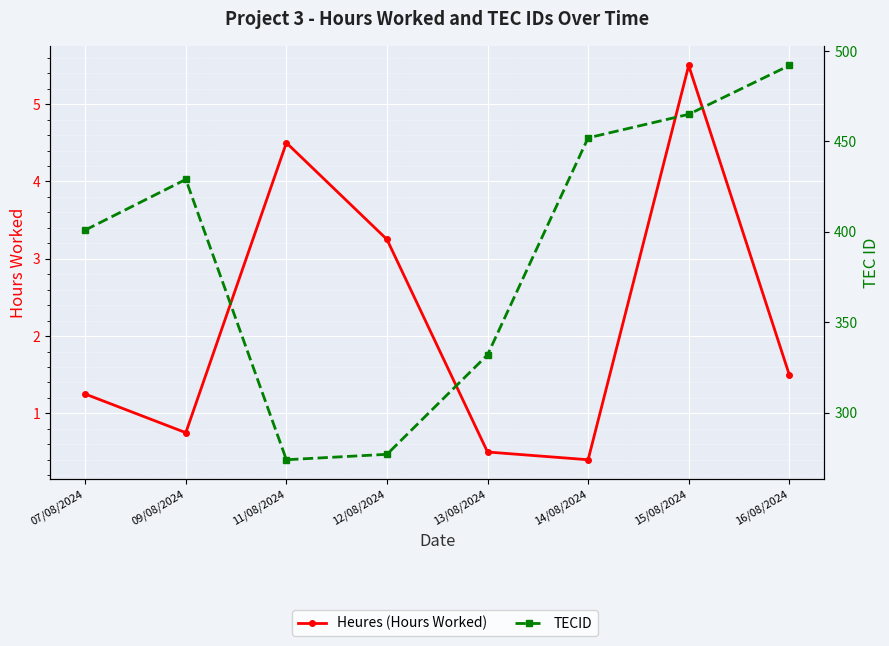

What is the maximum value for Heures (Hours Worked)?

5.5